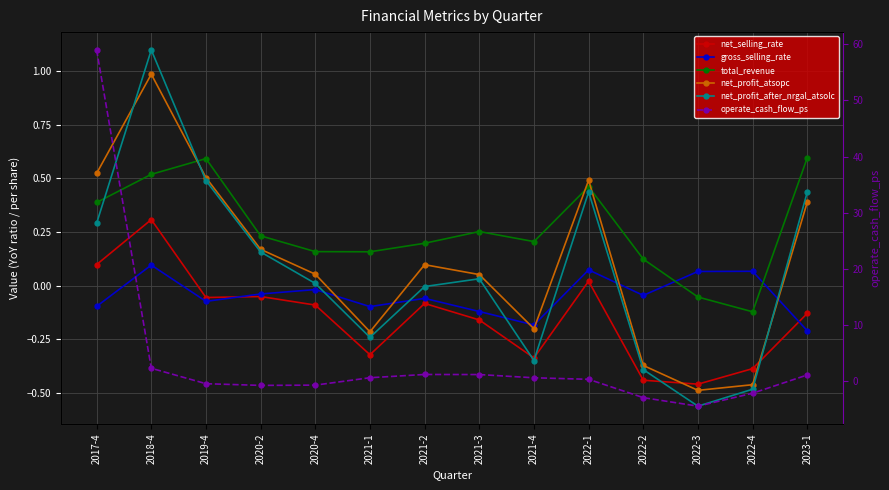

What is the difference between the maximum and minimum values in the operate_cash_flow_ps series?

63.4